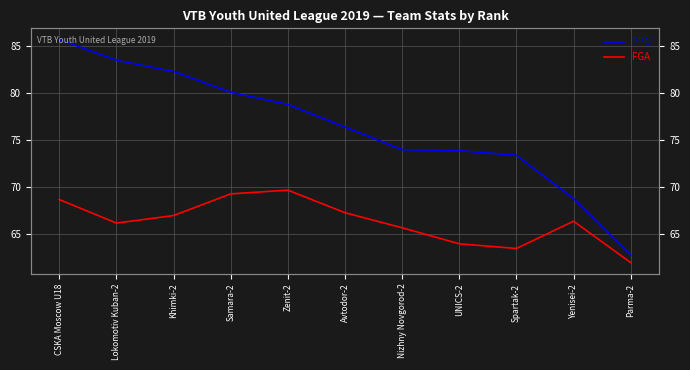

Count the number of data series in this chart.

2